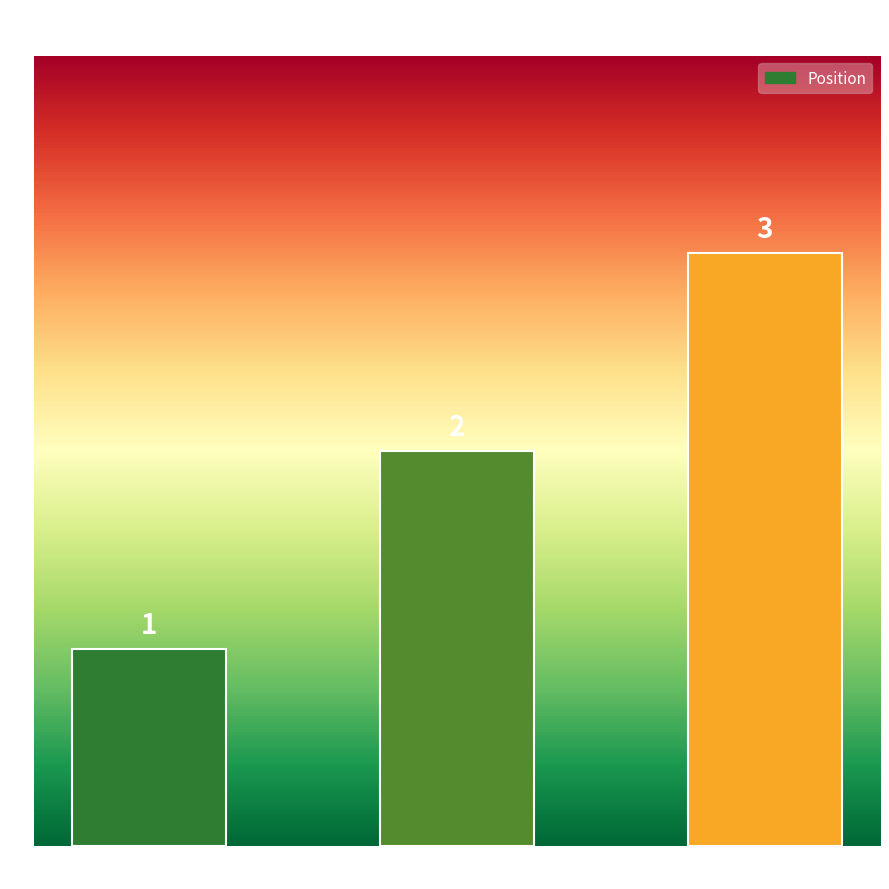

List the labels in order of value, smallest first.

ID:
PRDM-276-377-545-67072, ID:
PRDM-276-377-545-90025, ID:
PRDM-276-377-545-82237